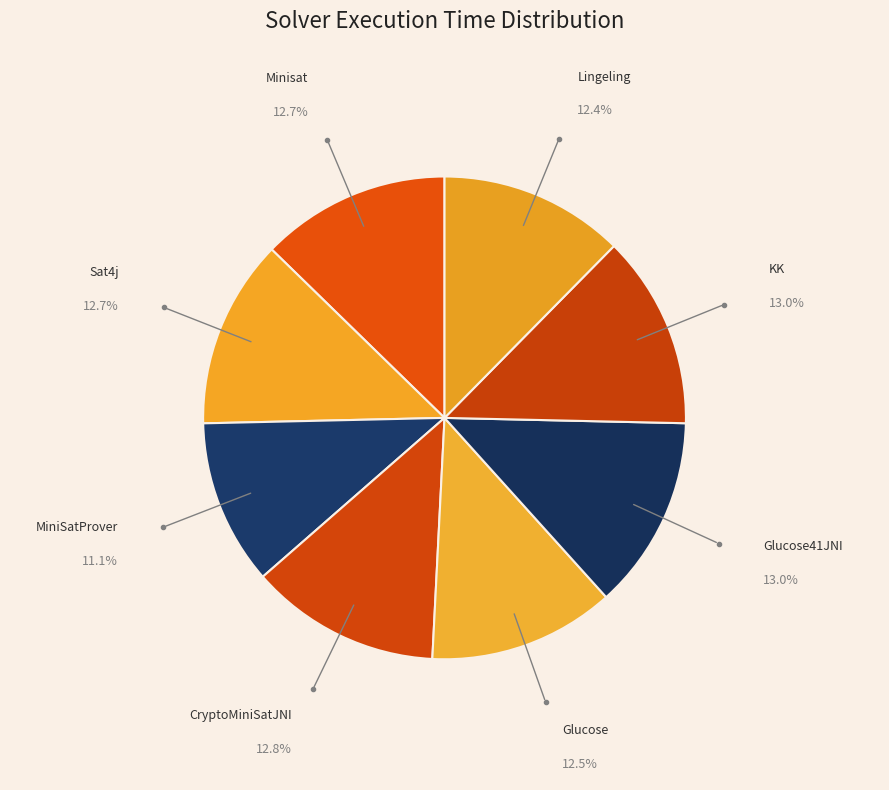

Which category has the smallest portion of the pie?

MiniSatProver